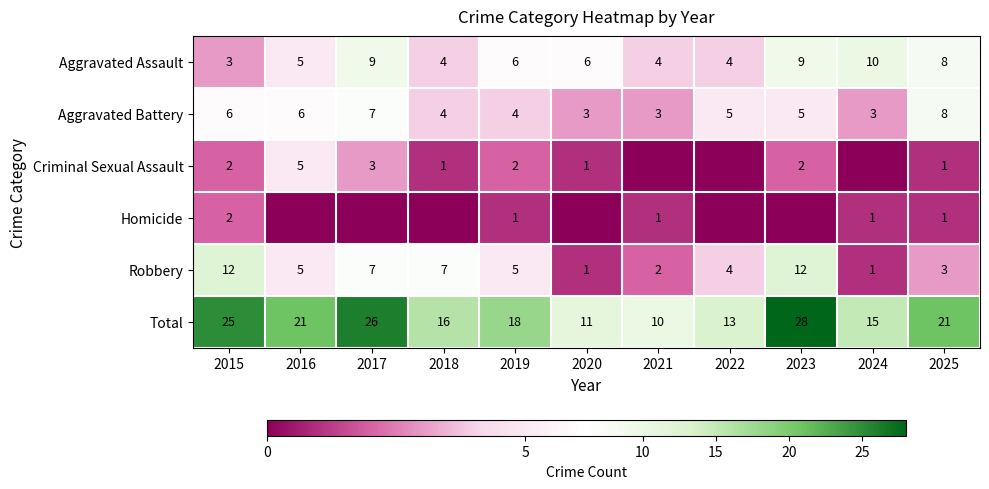

The Aggravated Battery series shows 9 at 2022. True or false?

False